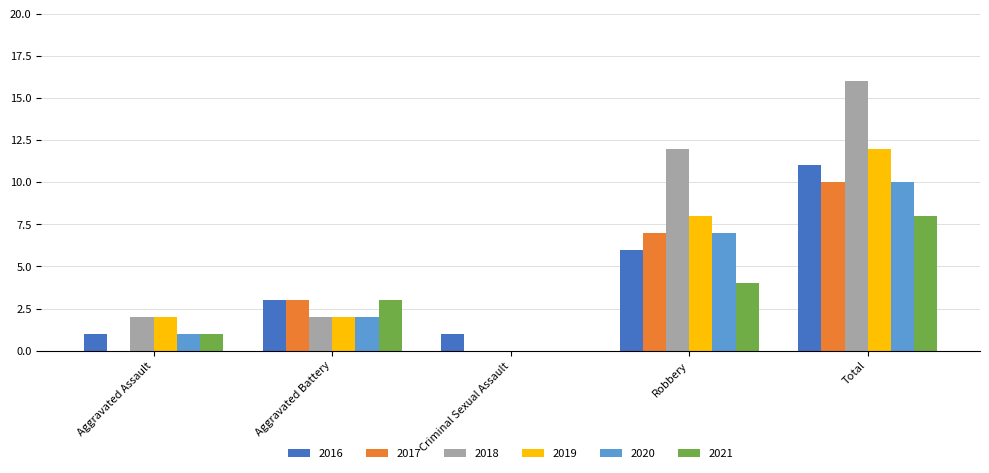

The 2021 series shows 12 at Total. True or false?

False